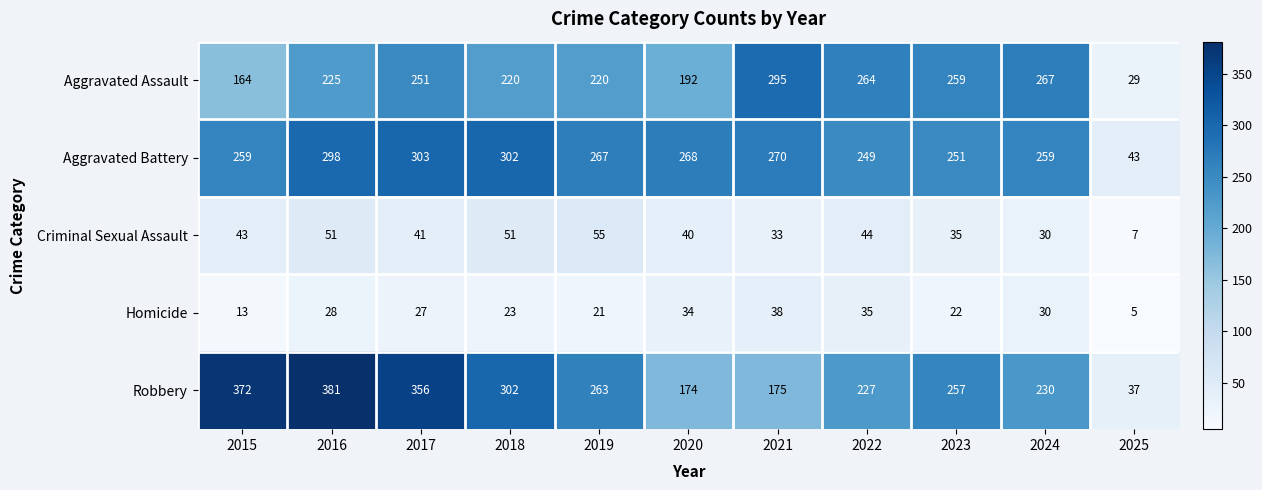

How many data points in Aggravated Assault are less than 225?

5